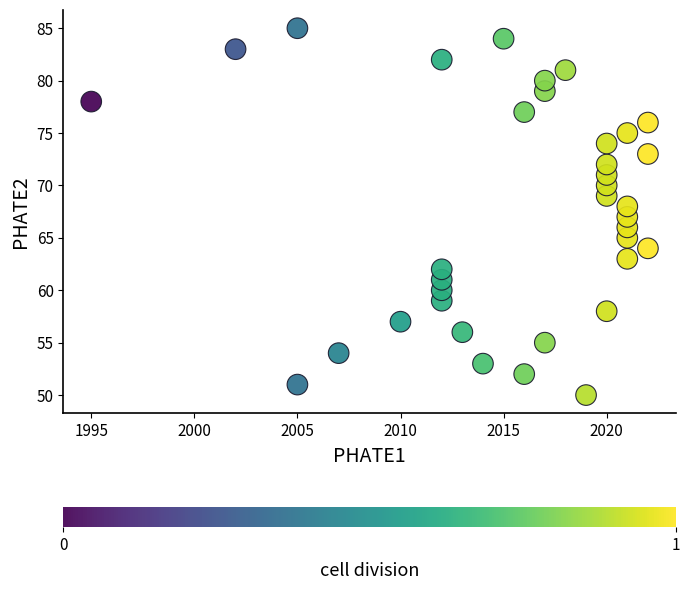

What is the range of X values (max minus min)?

27